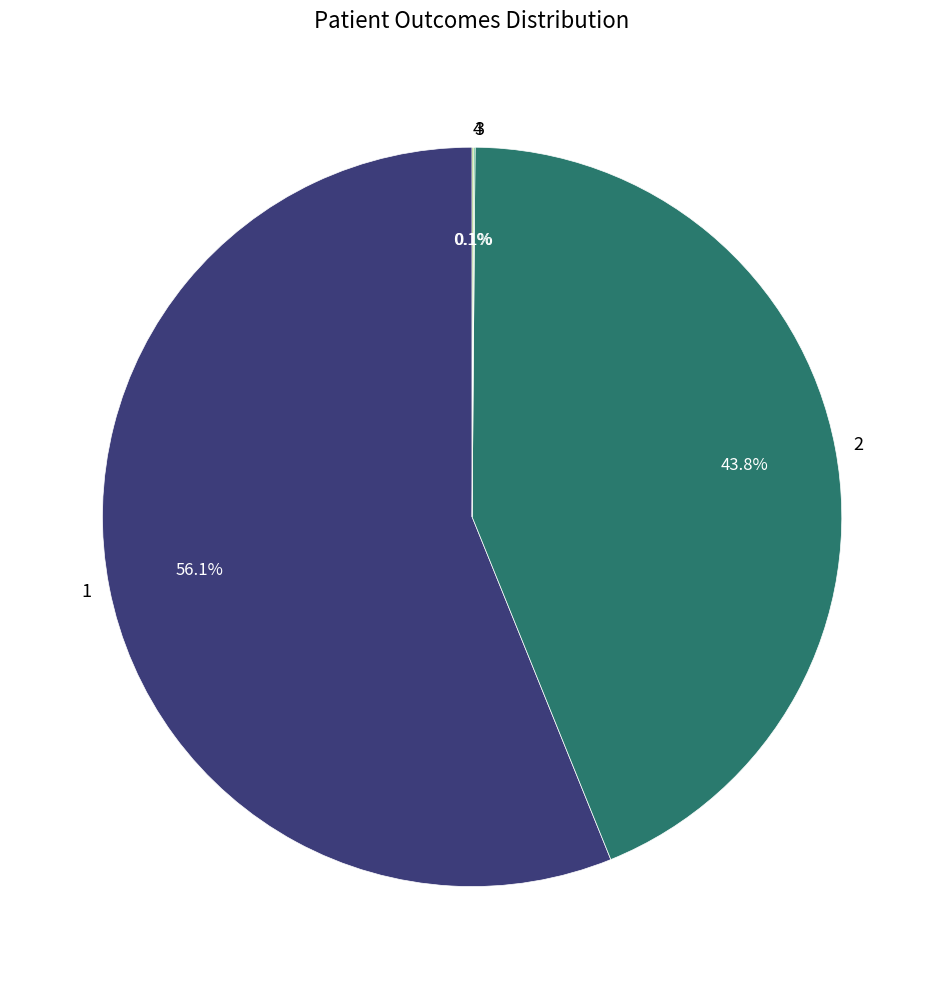

To the nearest percent, what portion does 1 represent?

56%